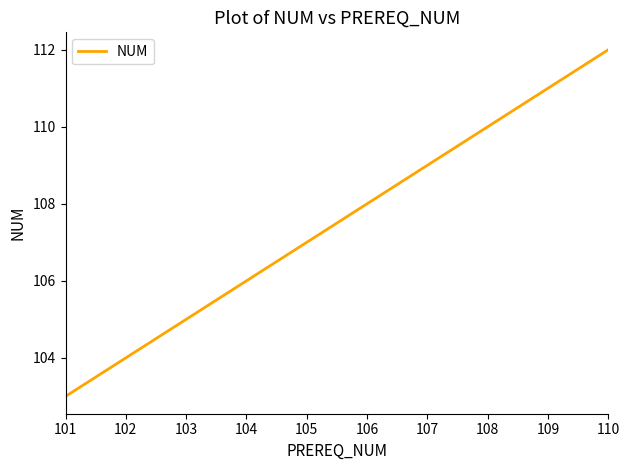

Rank the categories by value from lowest to highest.

101, 102, 103, 104, 105, 106, 107, 108, 109, 110